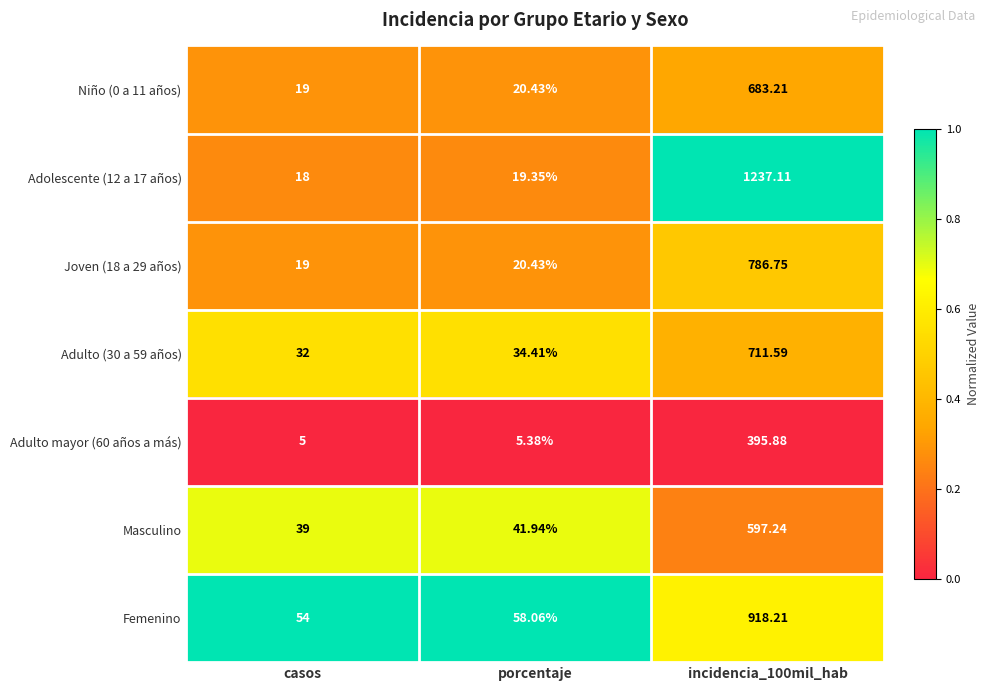

Between casos and porcentaje, which series saw the biggest shift?

Femenino